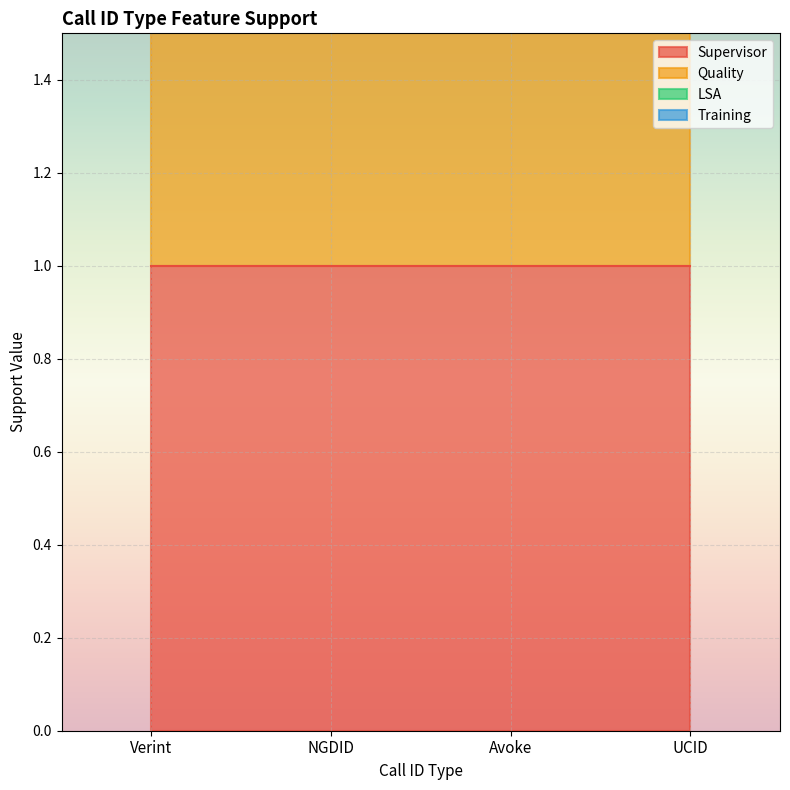

Rank the series by their maximum value, from highest to lowest.

Supervisor, Quality, Training, LSA